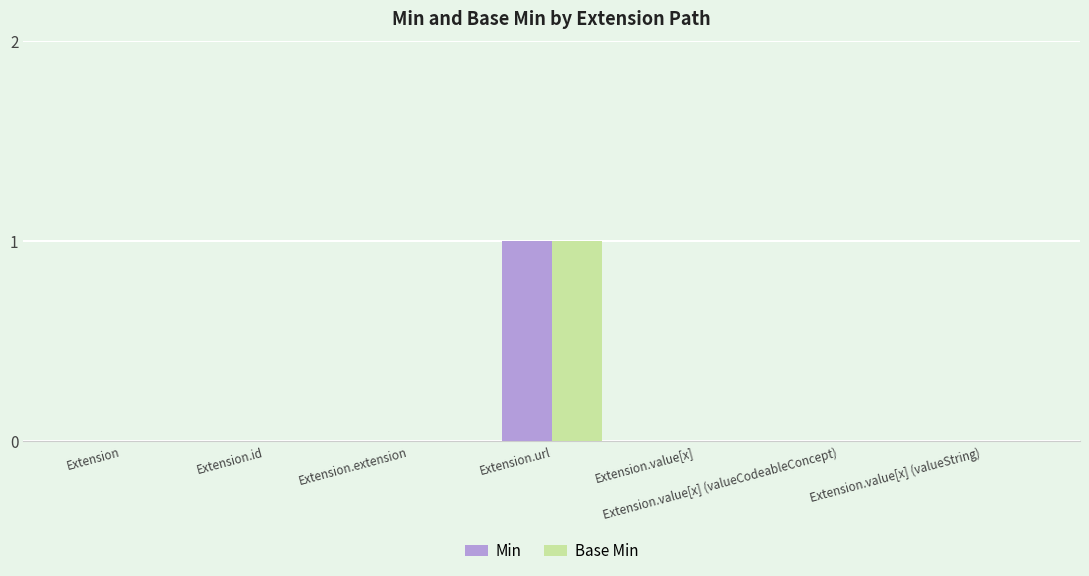

Are the bars horizontal?

No